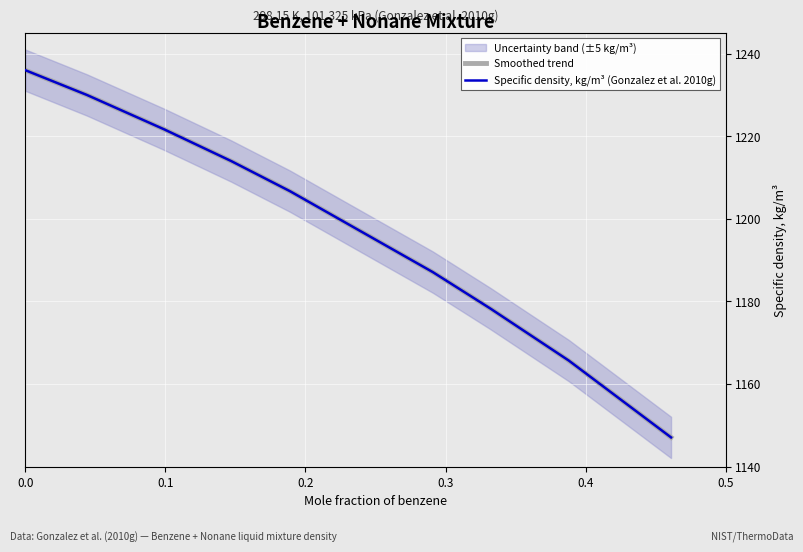

Count the number of values greater than 1206.

5